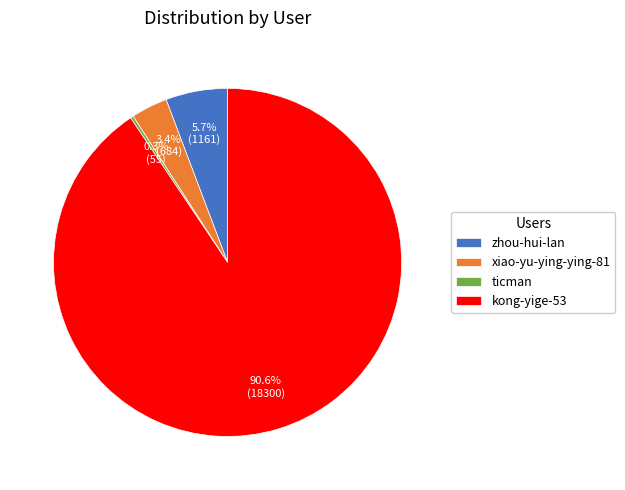

Does any single category account for the majority?

Yes